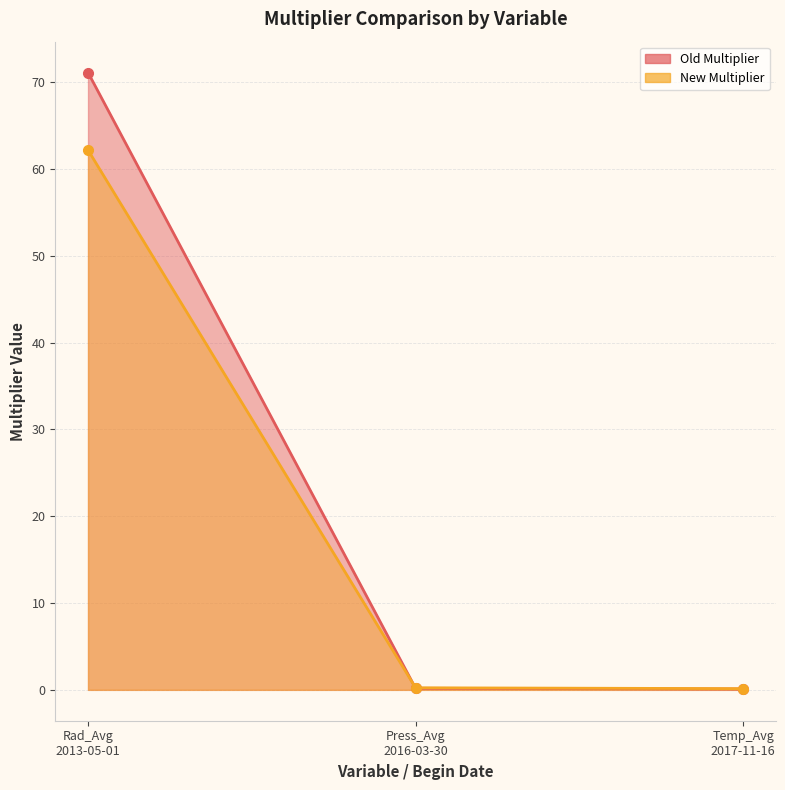

Reading left to right, what are all the values shown in this chart?

Old Multiplier: Rad_Avg
2013-05-01=71.1	Press_Avg
2016-03-30=0.2	Temp_Avg
2017-11-16=0.1
New Multiplier: Rad_Avg
2013-05-01=62.2	Press_Avg
2016-03-30=0.2	Temp_Avg
2017-11-16=0.1